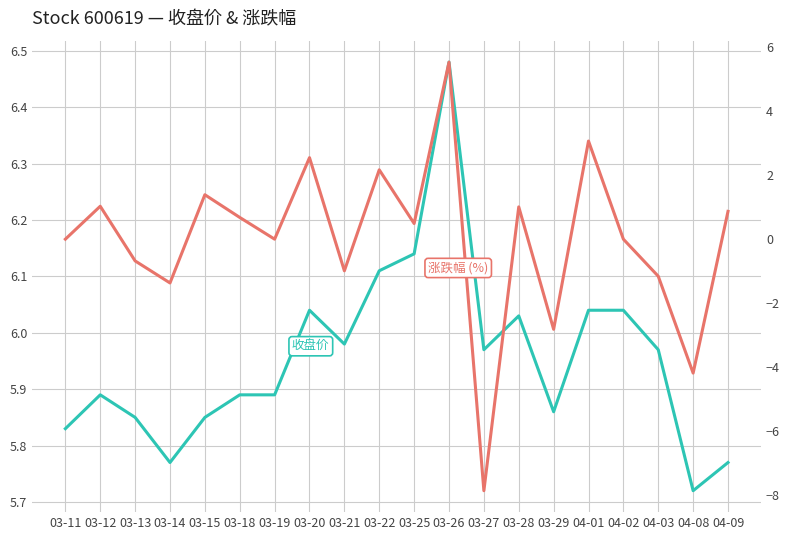

Which series has the widest spread of values?

涨跌幅